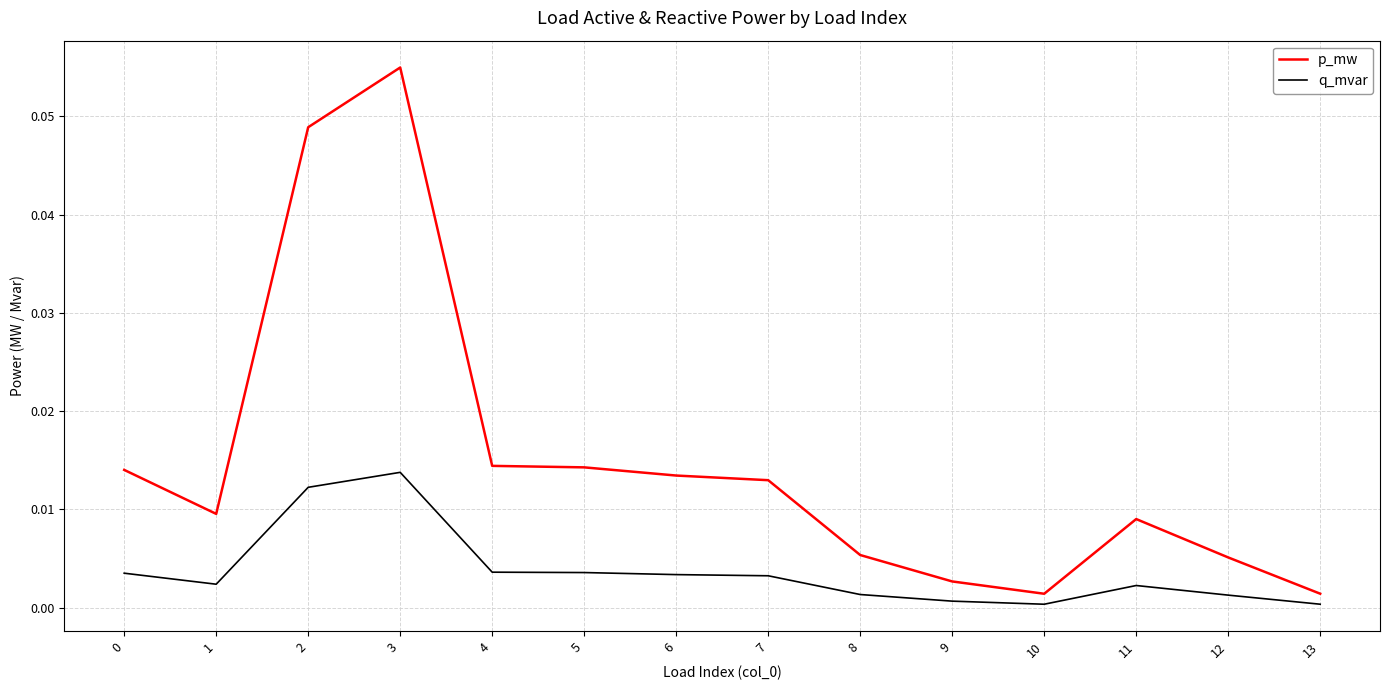

At 7, list the series in order from smallest to largest.

q_mvar, p_mw